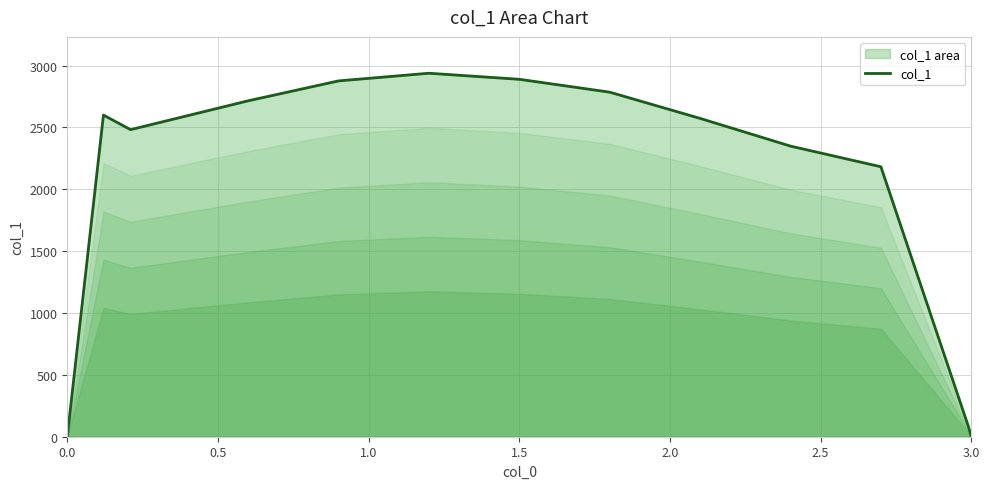

What is the greatest value displayed?

2938